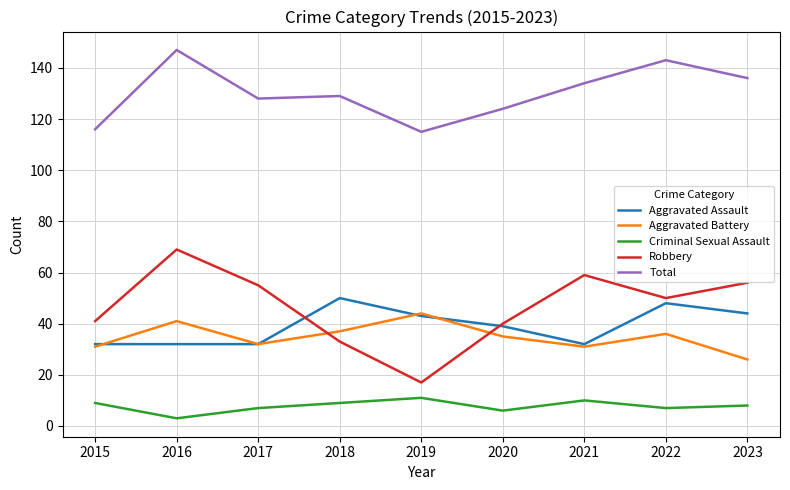

What are all the series names shown in the legend?

Aggravated Assault, Aggravated Battery, Criminal Sexual Assault, Robbery, Total